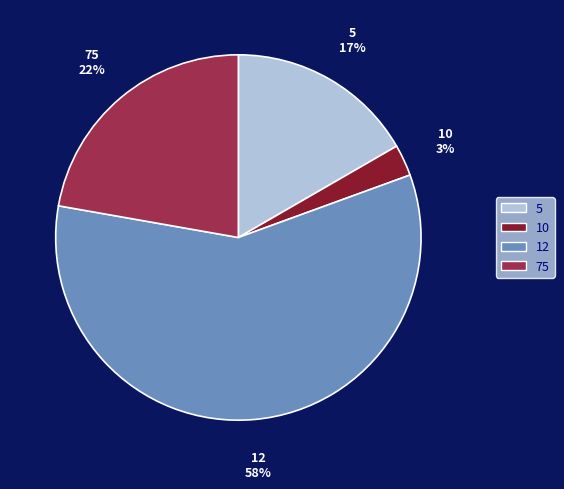

What percentage is the 10 slice, to the nearest percent?

3%